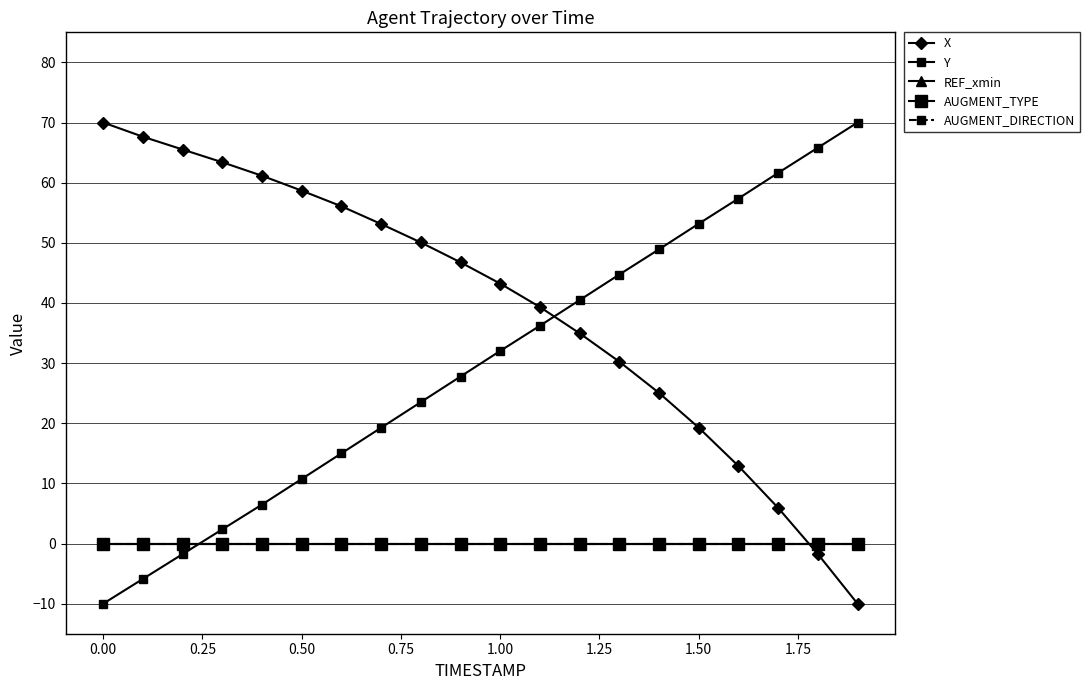

Does the chart have visible grid lines?

Yes